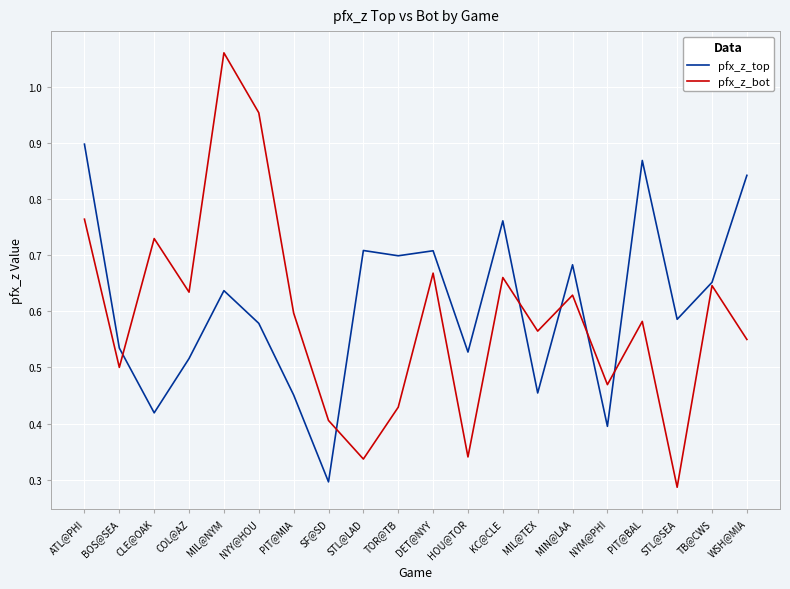

Is it true that pfx_z_top equals 0.6 at STL@SEA?

True